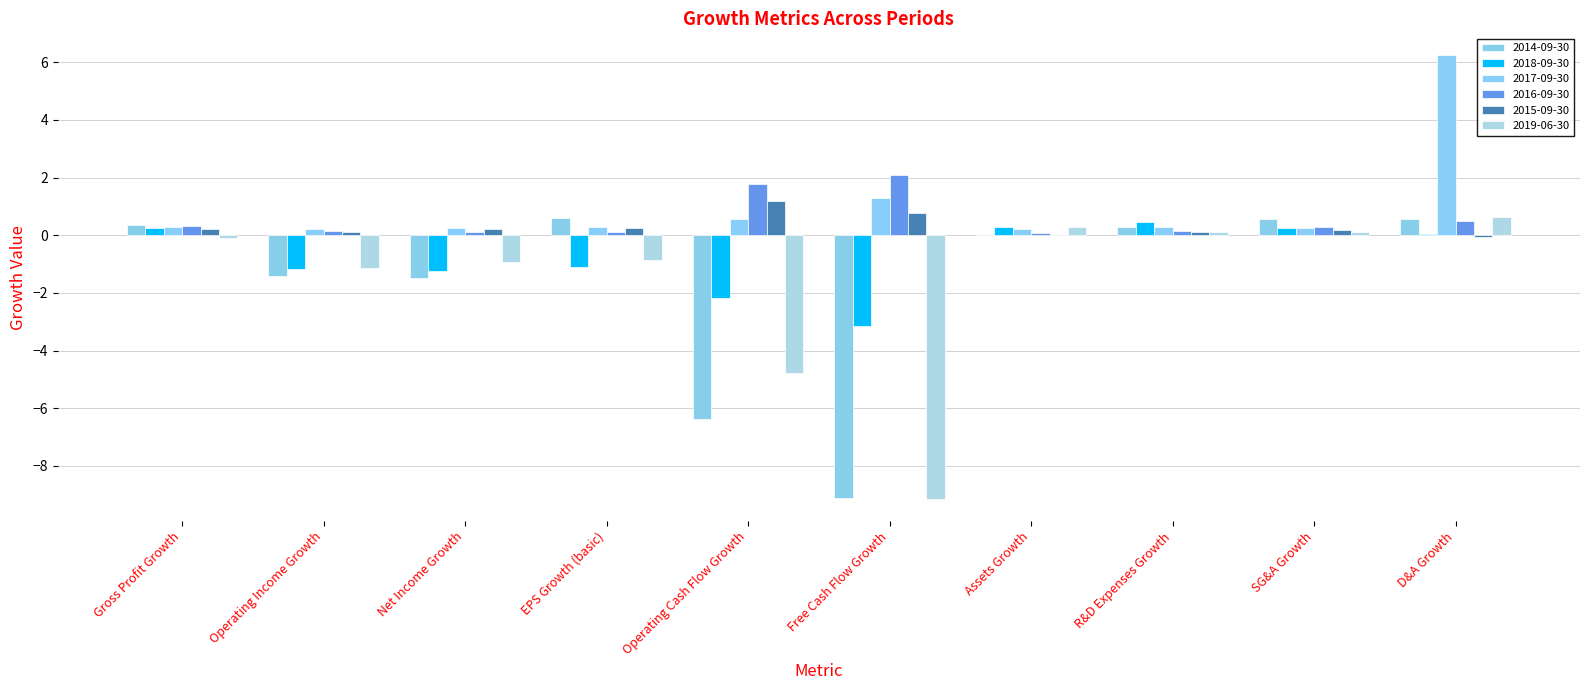

How many groups of bars are there?

10